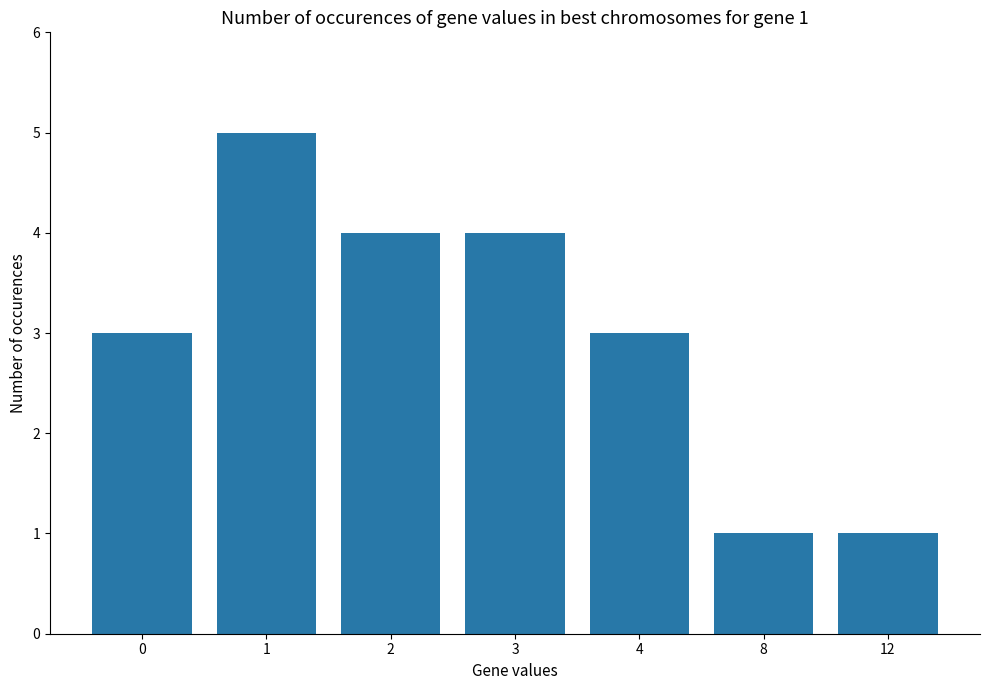

What is the value of the 6th bar from the left?

1